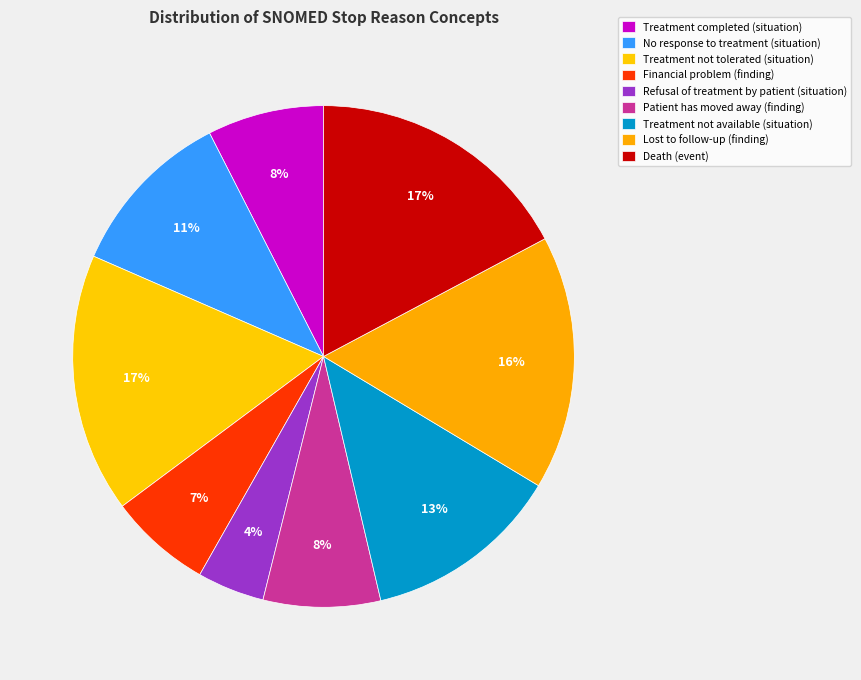

Count the number of slices in the pie.

9